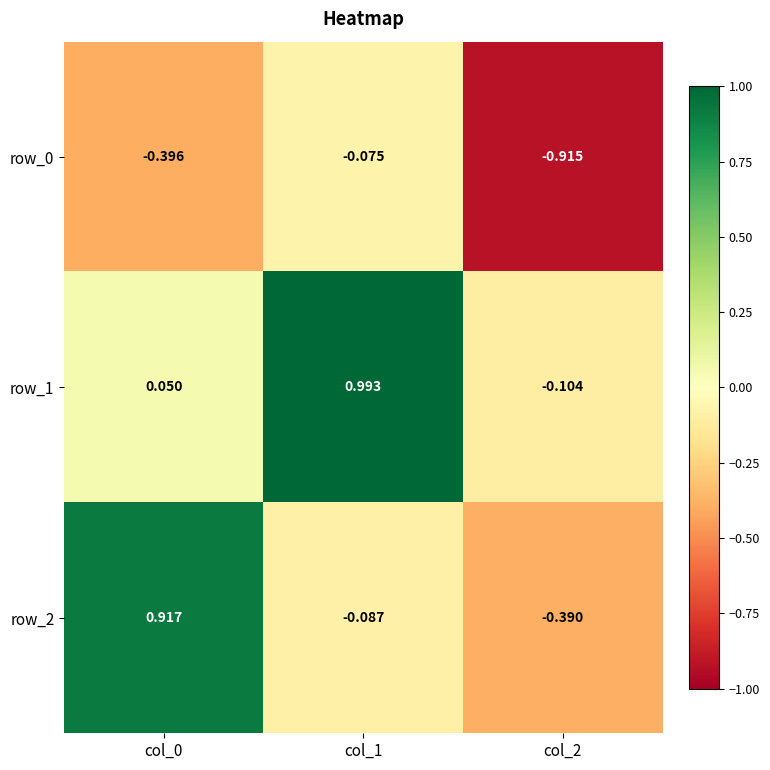

Is the value of row_1 at col_1 greater than the value of row_0 at col_1?

Yes